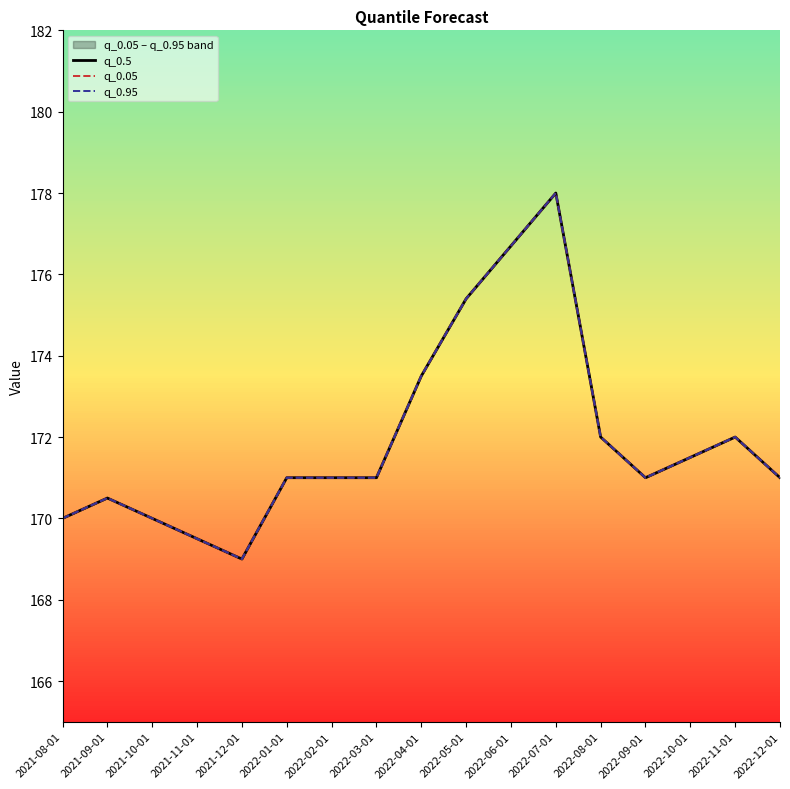

The q_0.95 series shows 38.1 at 2022-03-01. True or false?

False